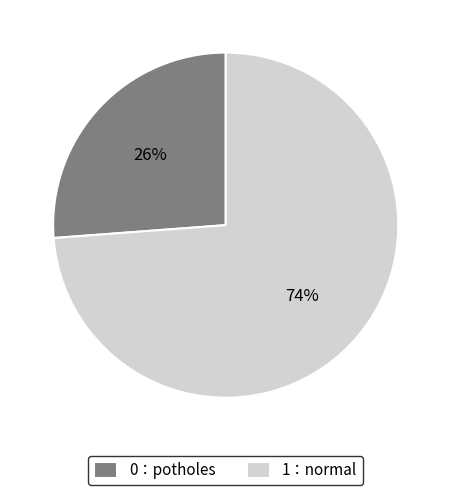

To the nearest percent, what is the difference between the largest and smallest slice percentages?

48%